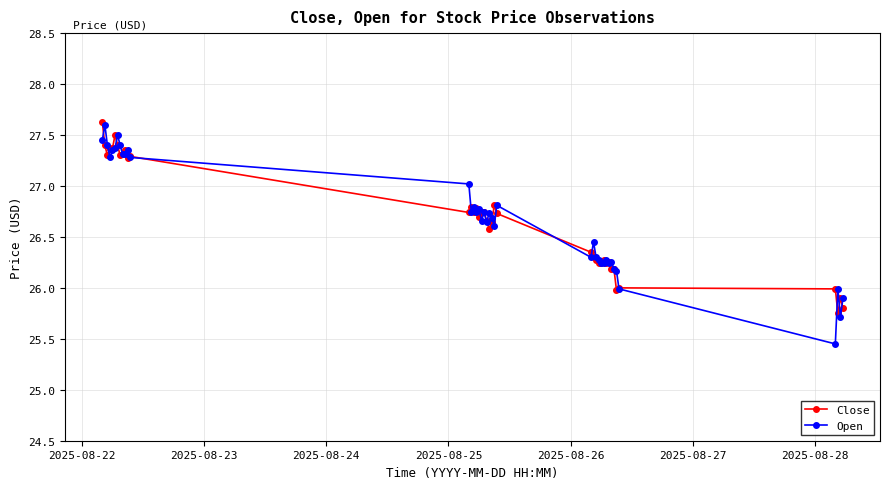

True or false: Open and Close cross at least once.

True